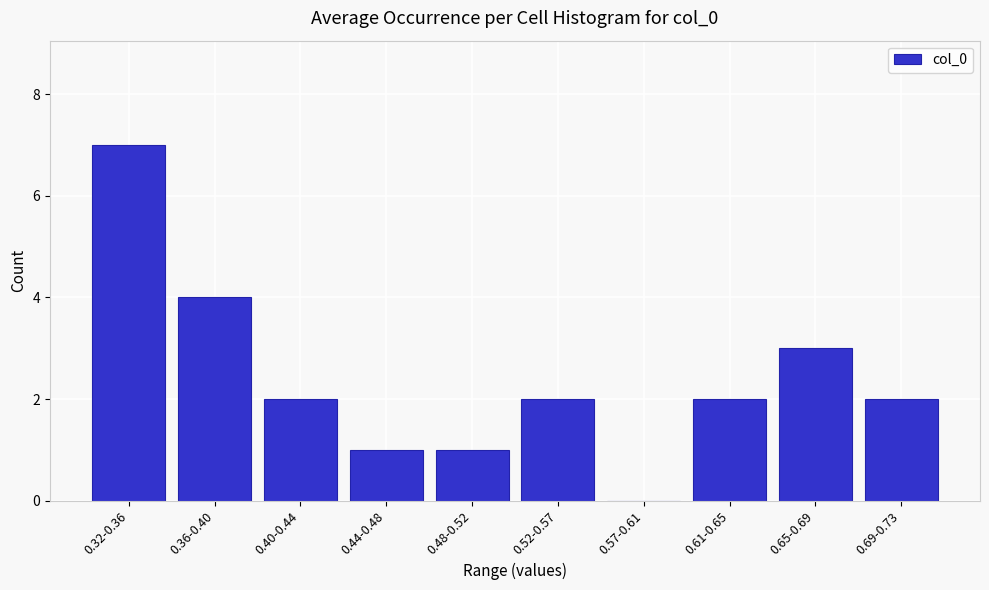

Reading left to right, what are all the values shown in this chart?

0.32-0.36=7	0.36-0.40=4	0.40-0.44=2	0.44-0.48=1	0.48-0.52=1	0.52-0.57=2	0.57-0.61=0	0.61-0.65=2	0.65-0.69=3	0.69-0.73=2